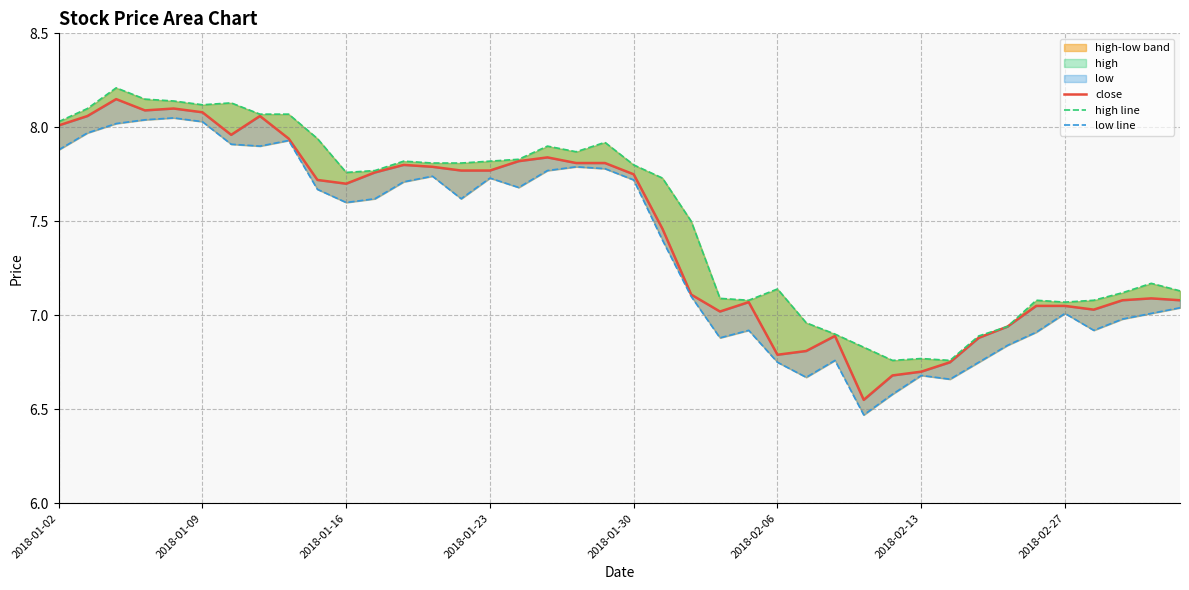

List the series in order of their peak value, lowest first.

low line, close, high line